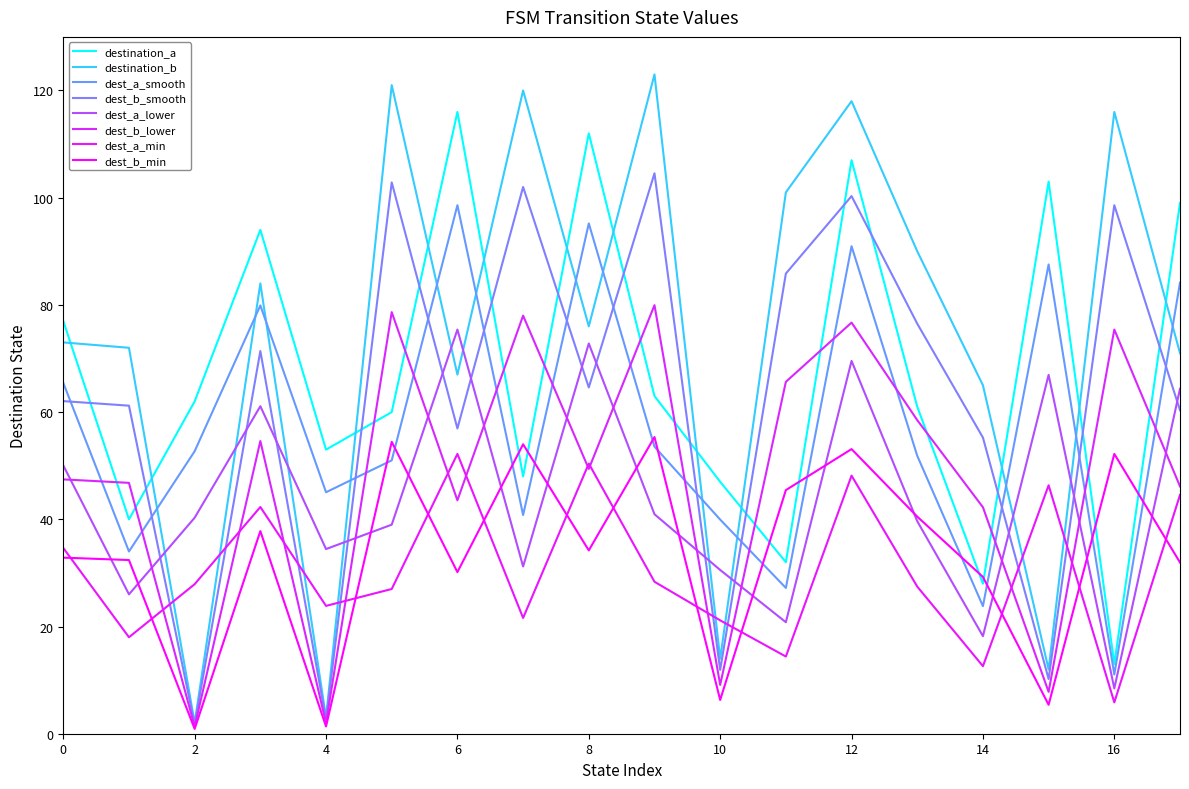

What are all the series names shown in the legend?

destination_a, destination_b, dest_a_smooth, dest_b_smooth, dest_a_lower, dest_b_lower, dest_a_min, dest_b_min